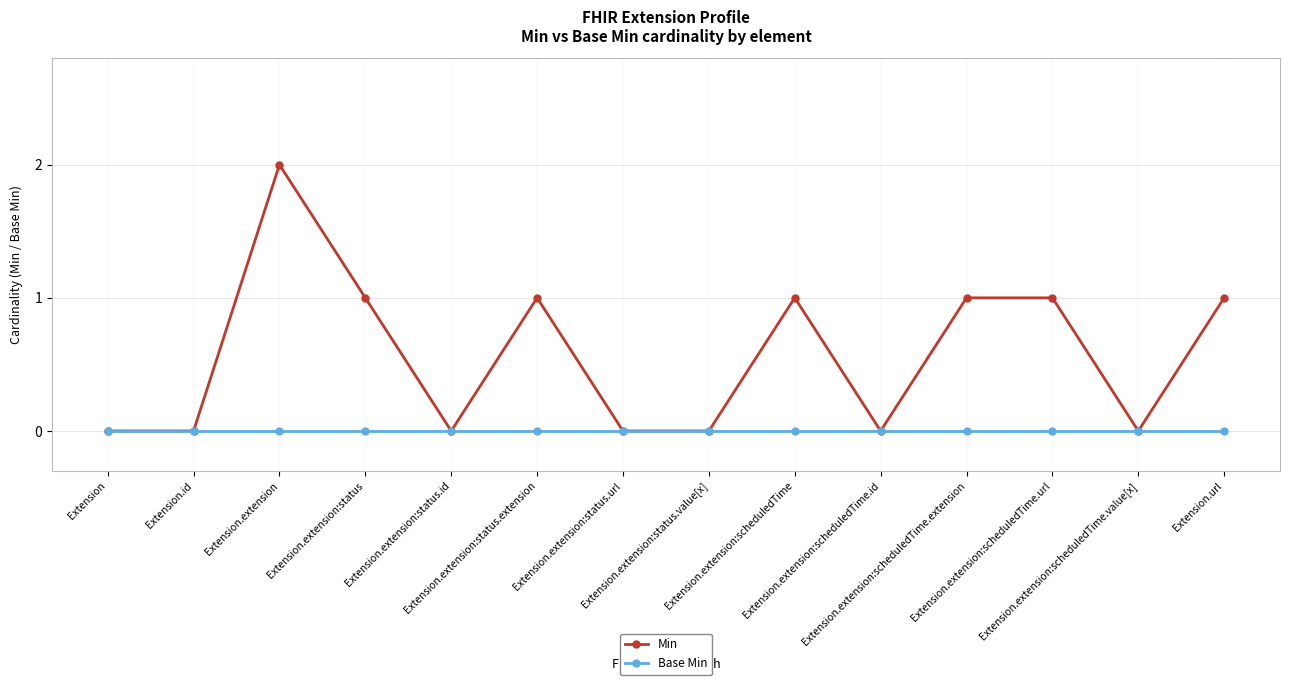

What is the label of the 5th point from the left?

Extension.extension:status.id